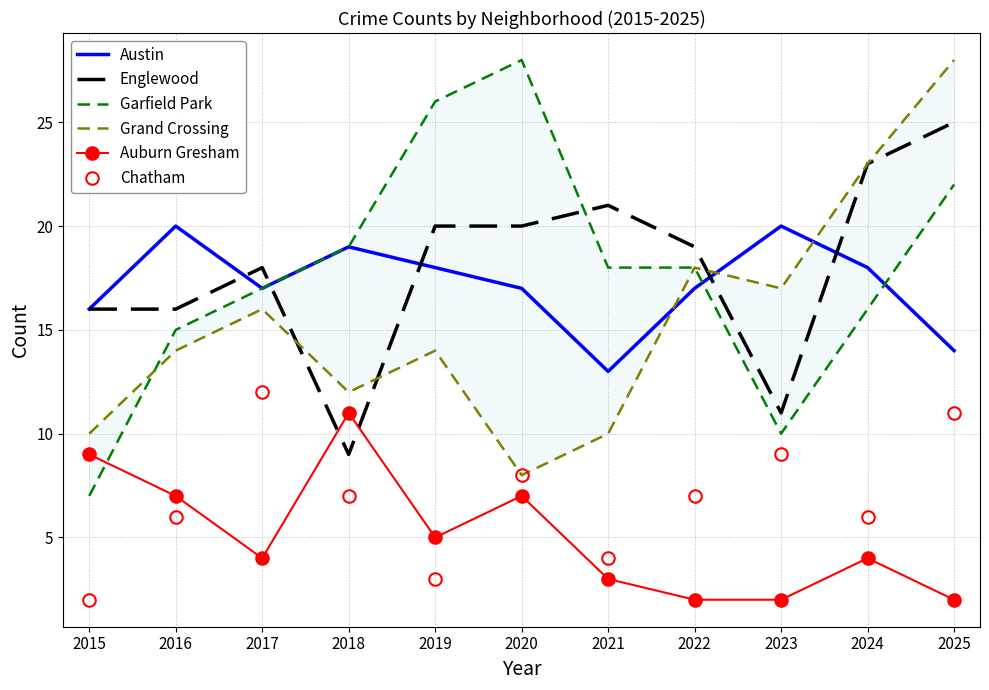

At how many categories does at least one series exceed 16?

10